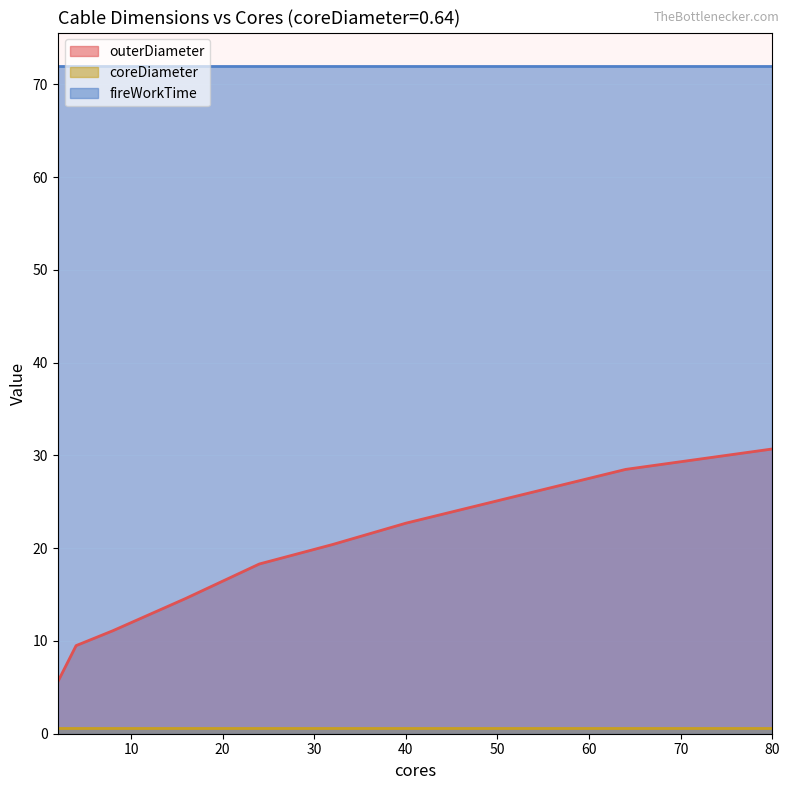

Rank the series by their maximum value, from lowest to highest.

coreDiameter, outerDiameter, fireWorkTime